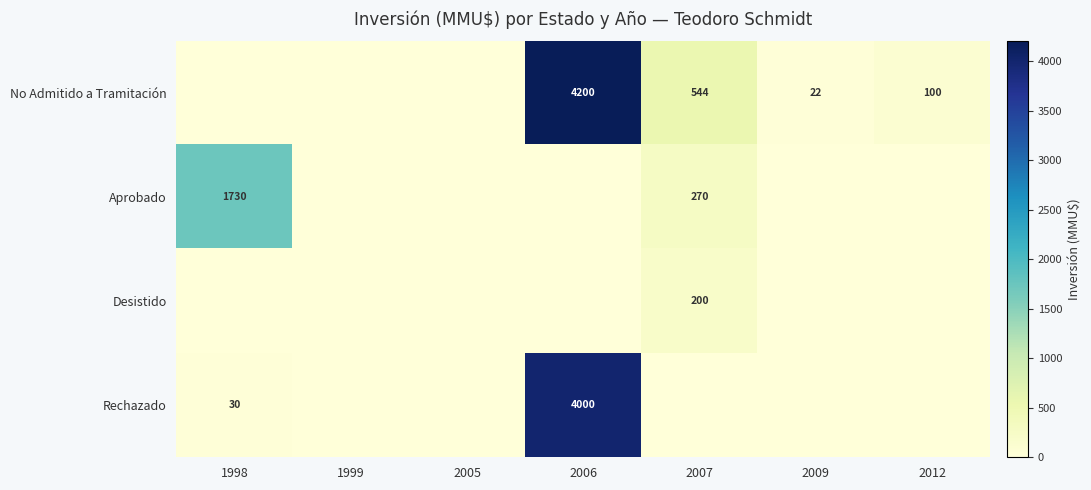

The No Admitido a Tramitación series shows 157 at 2012. True or false?

False